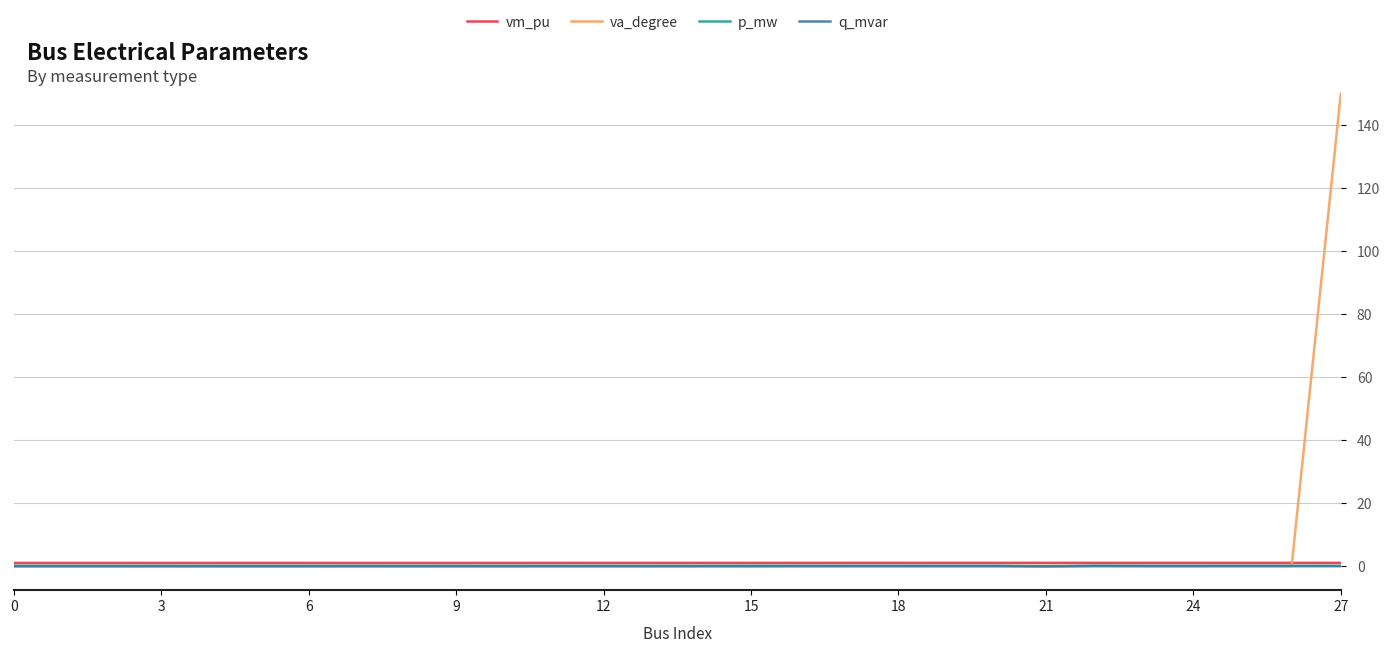

Does the chart have visible grid lines?

Yes